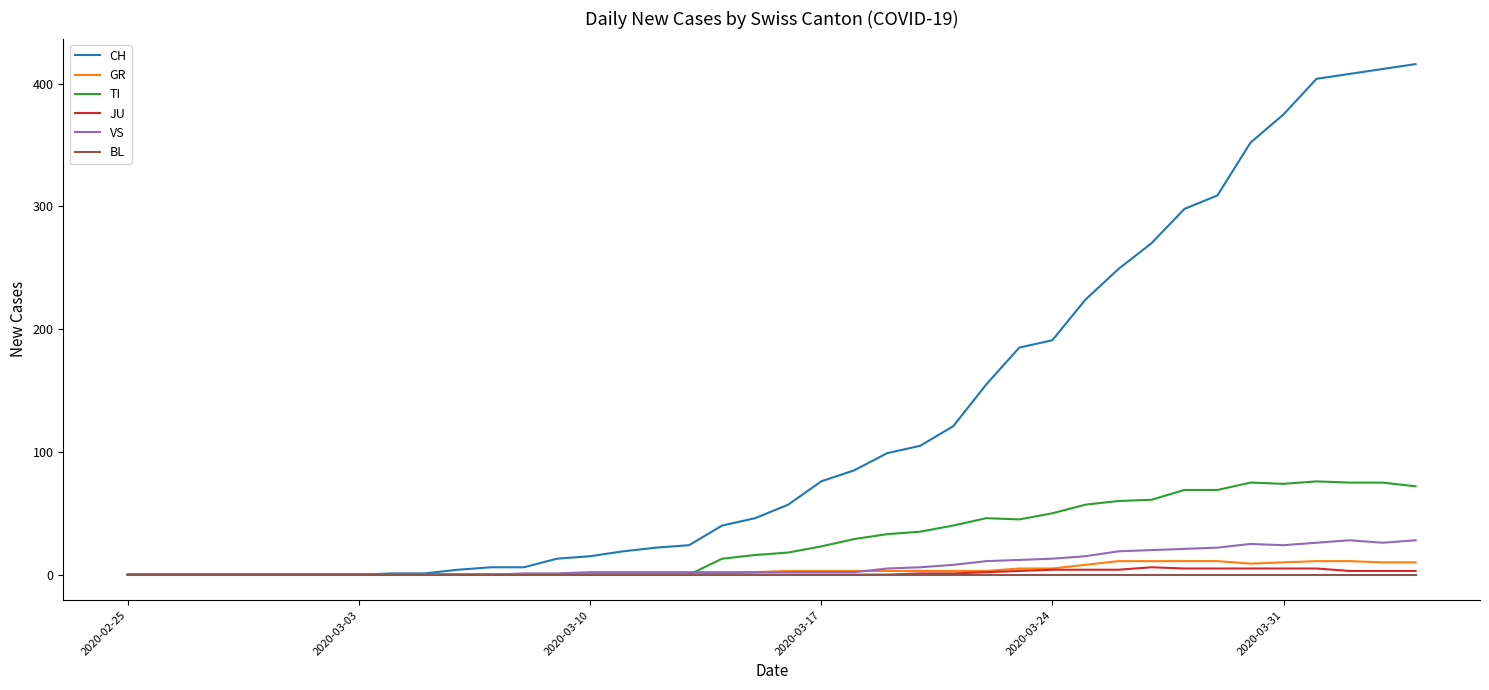

Which series has the widest spread of values?

CH